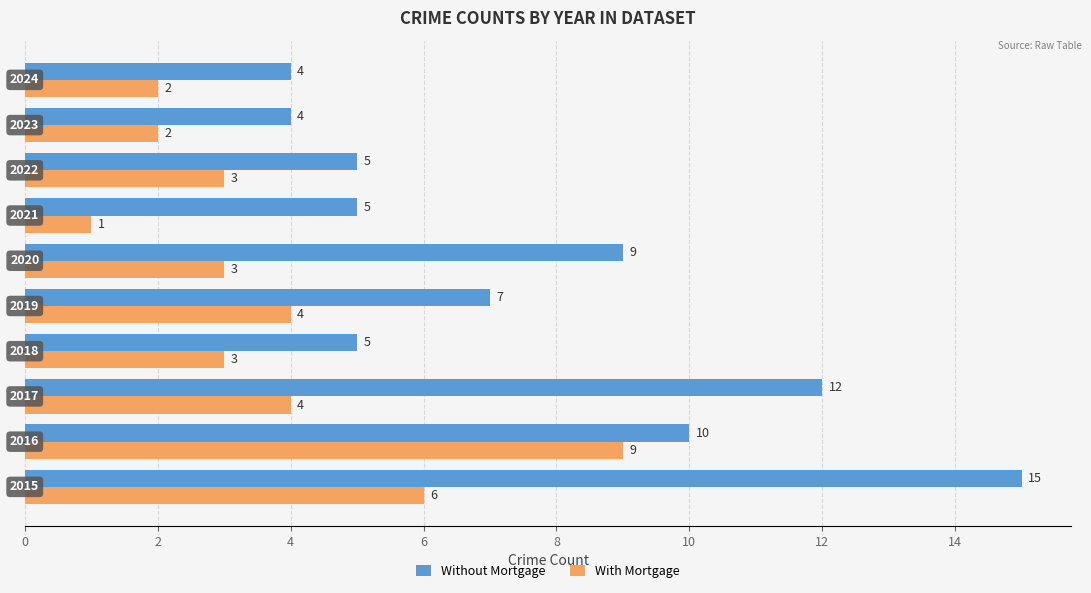

What is the sum of all Without Mortgage values?

76